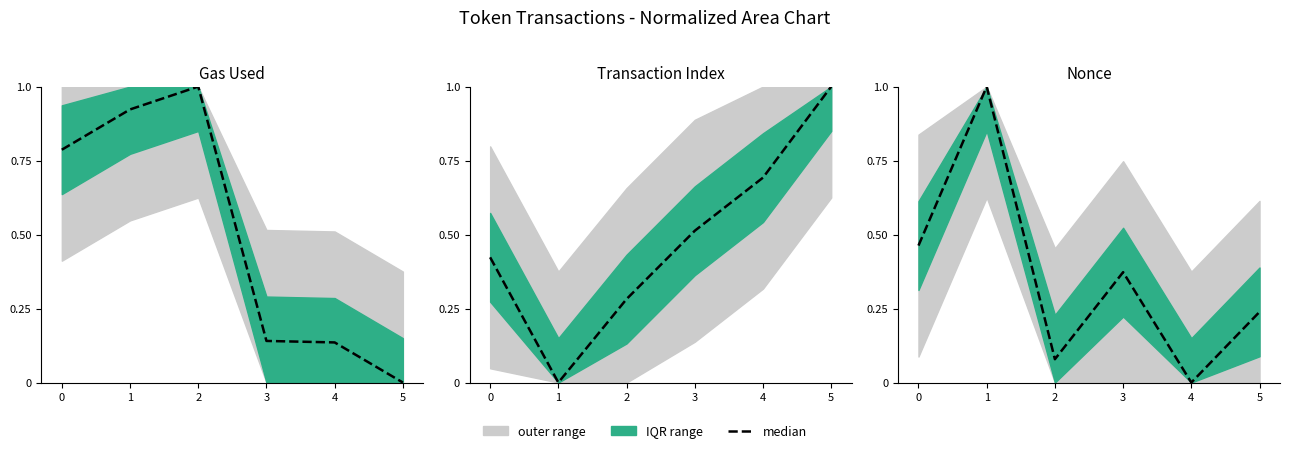

Rank the categories by value from lowest to highest.

4, 2, 5, 3, 0, 1